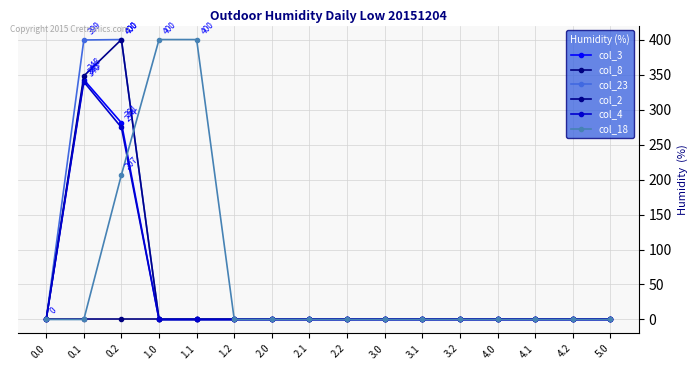

What is the average value of the col_23 series?

50.0